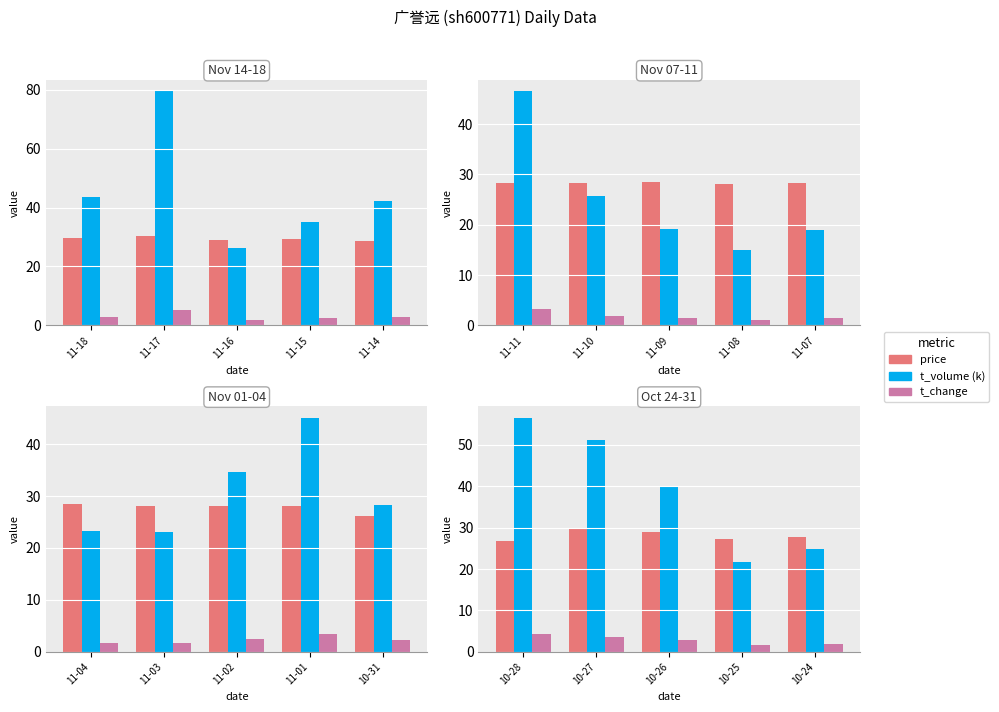

Is the value of price at 10-25 greater than the value of t_volume (k) at 10-28?

No